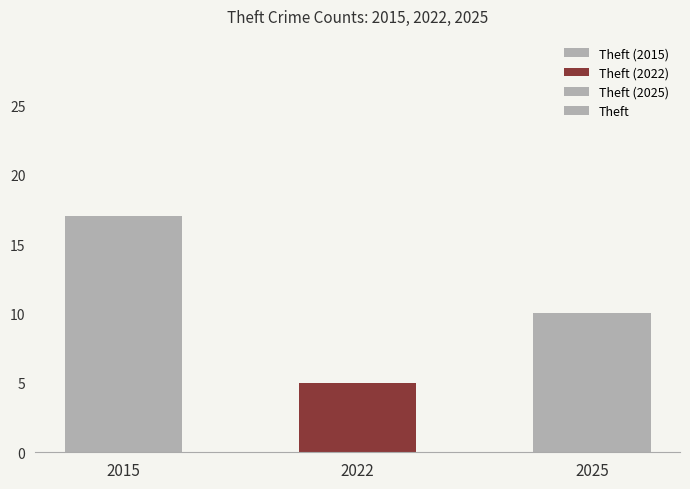

Reading right to left, list all the values displayed in this chart.

10	5	17